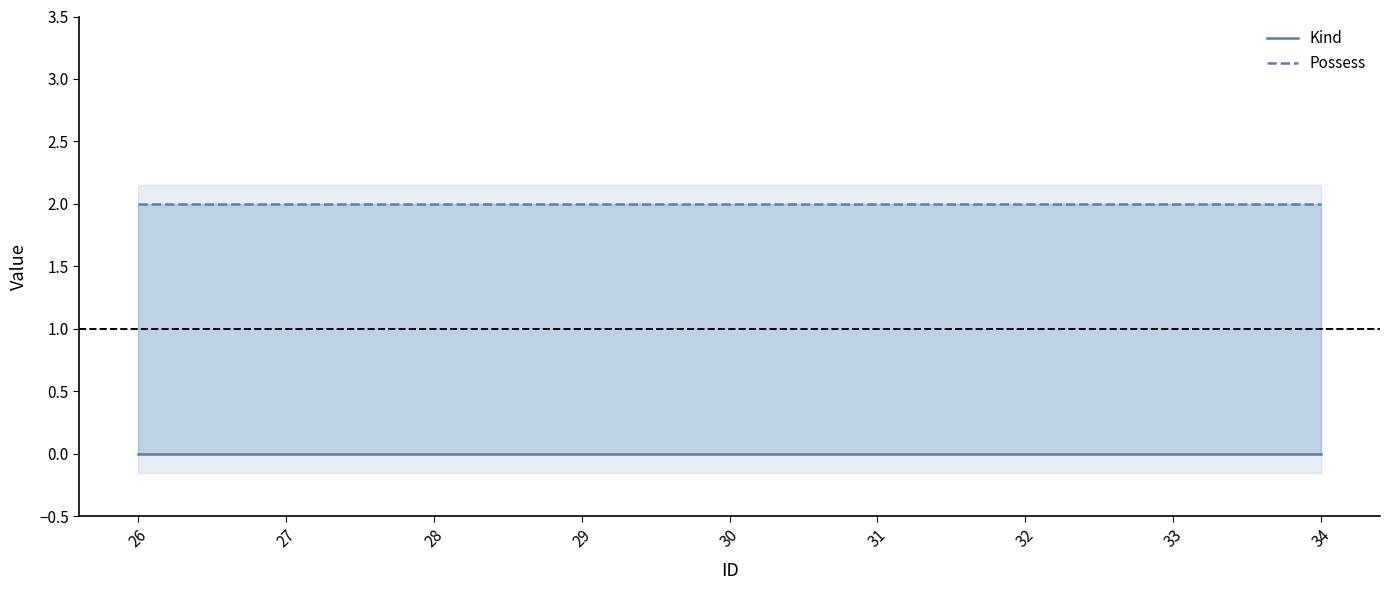

Where is Possess nearest to the value 2?

26